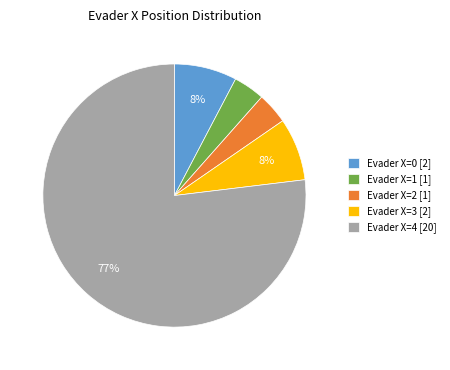

Approximately how many times larger is the value at Evader X=3 compared to Evader X=4?

0.1